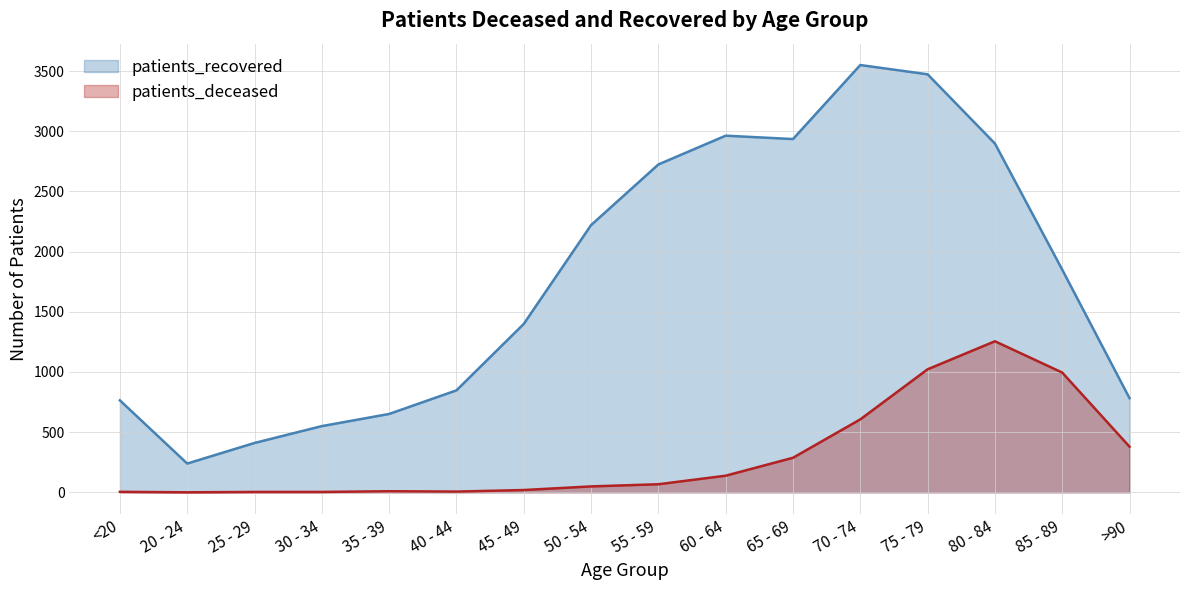

Rank the series at 45 - 49 from lowest to highest value.

patients_deceased, patients_recovered